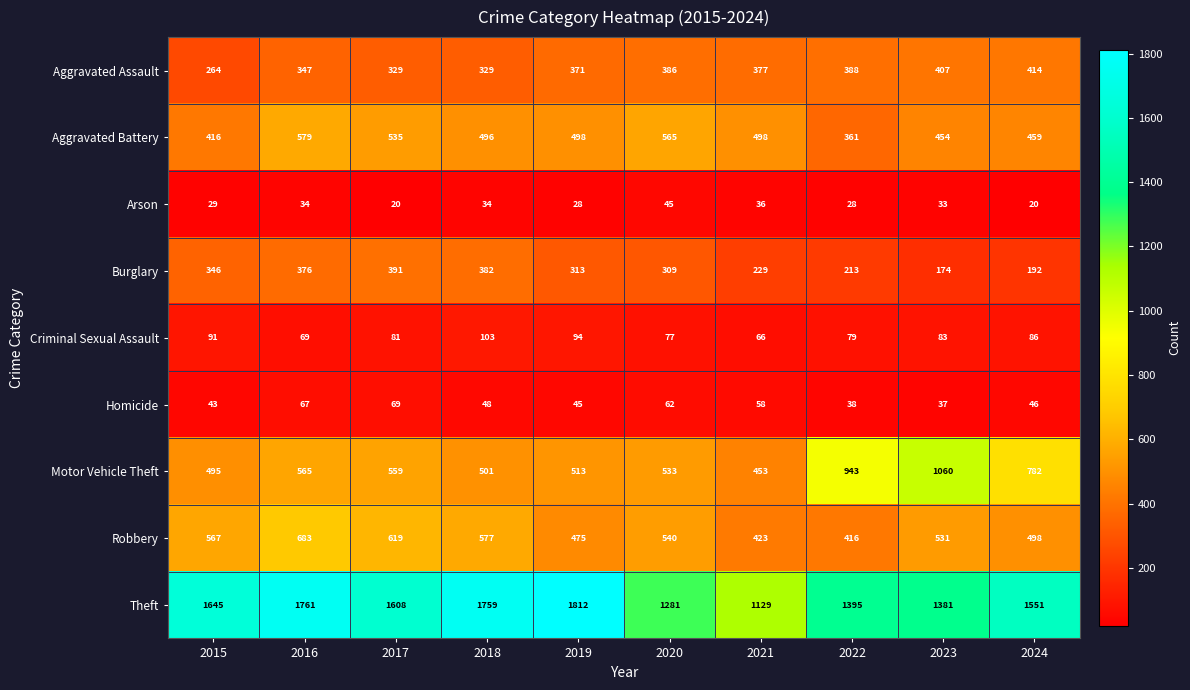

The Arson series shows 13 at 2019. True or false?

False